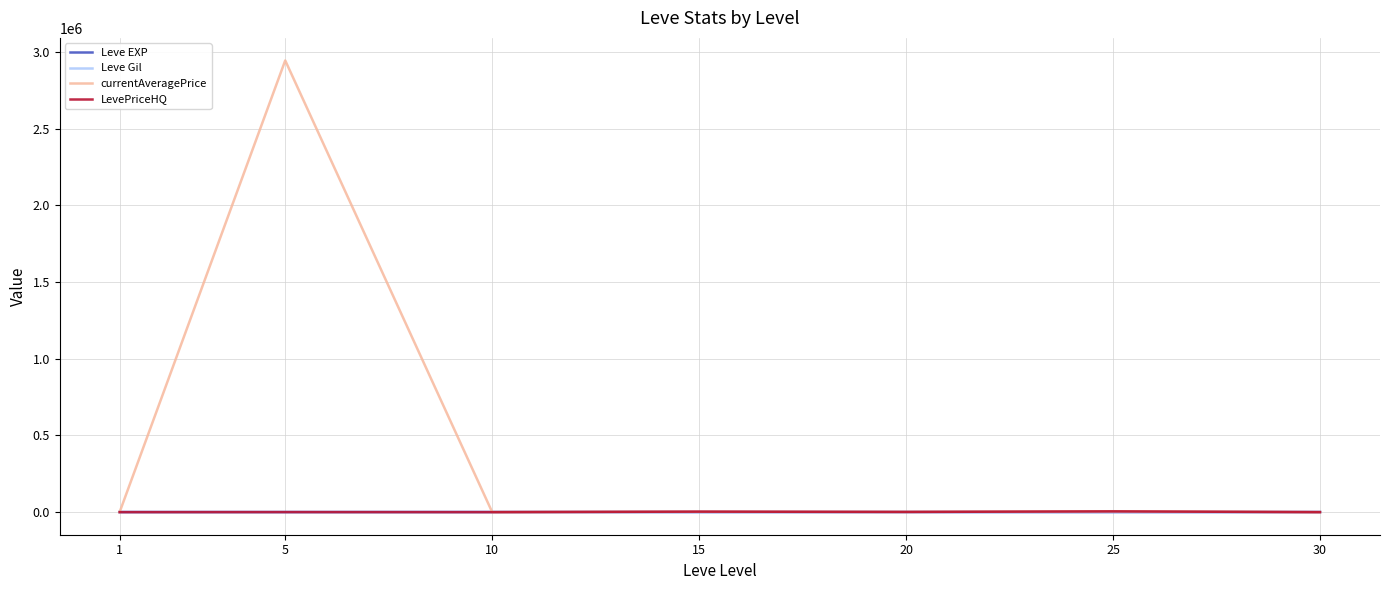

At which category is the sum across all series the highest?

5